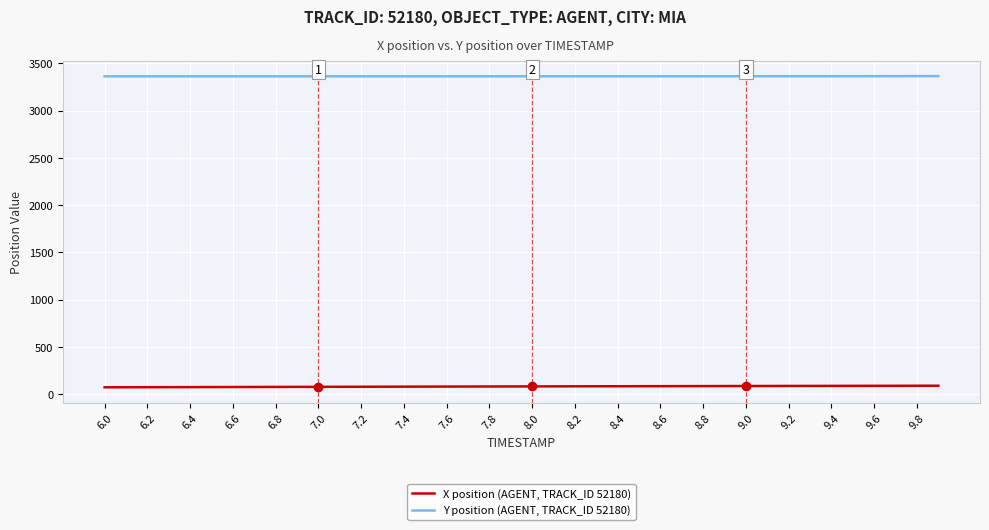

True or false: Y position (AGENT, TRACK_ID 52180) and X position (AGENT, TRACK_ID 52180) cross at least once.

False